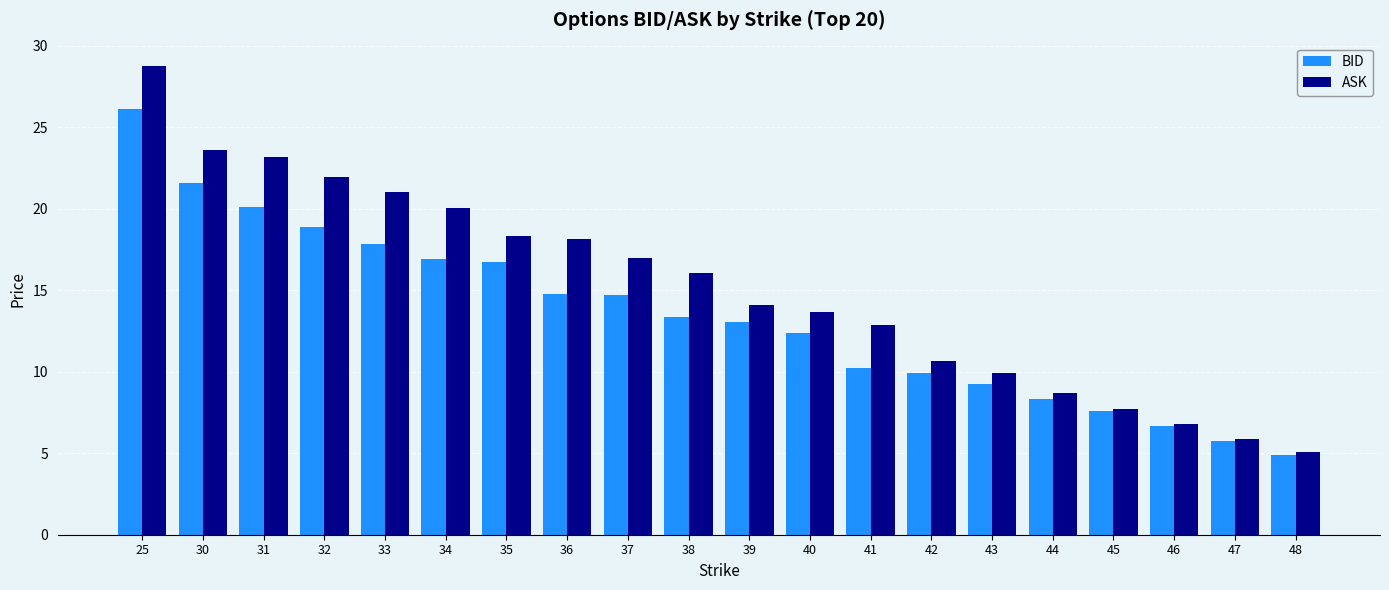

What is the maximum value for BID?

26.1